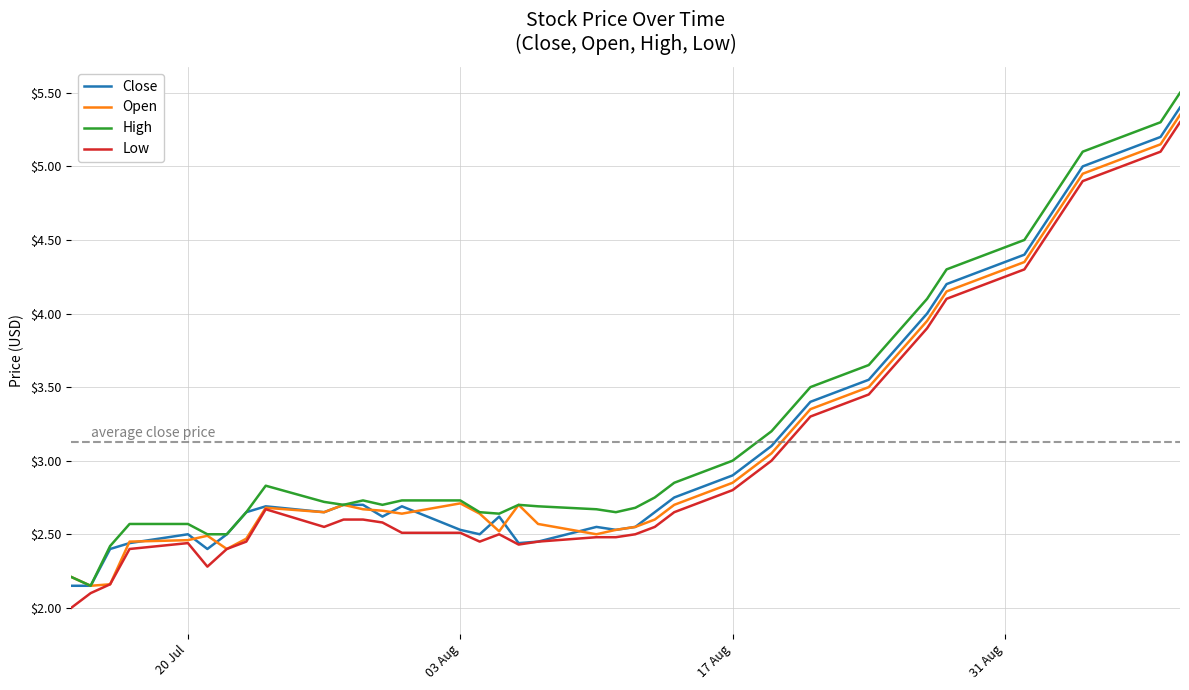

What is the maximum value shown in the chart?

5.5